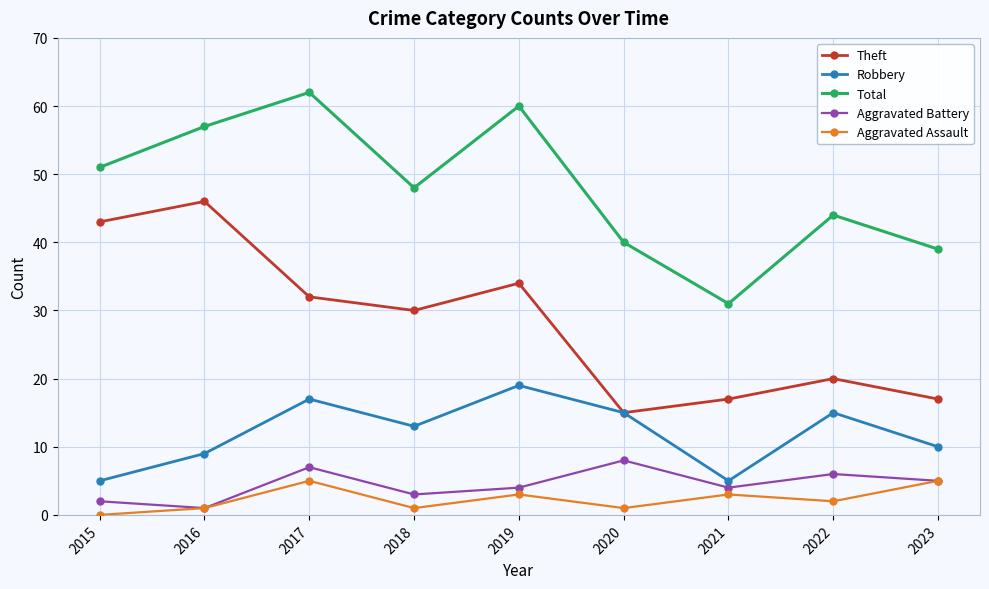

Is it true that Aggravated Battery equals 4 at 2019?

True